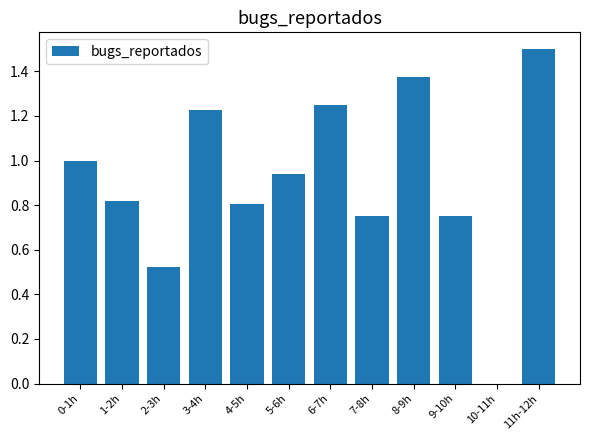

What is the sum of the values at 1-2h and 6-7h?

2.1